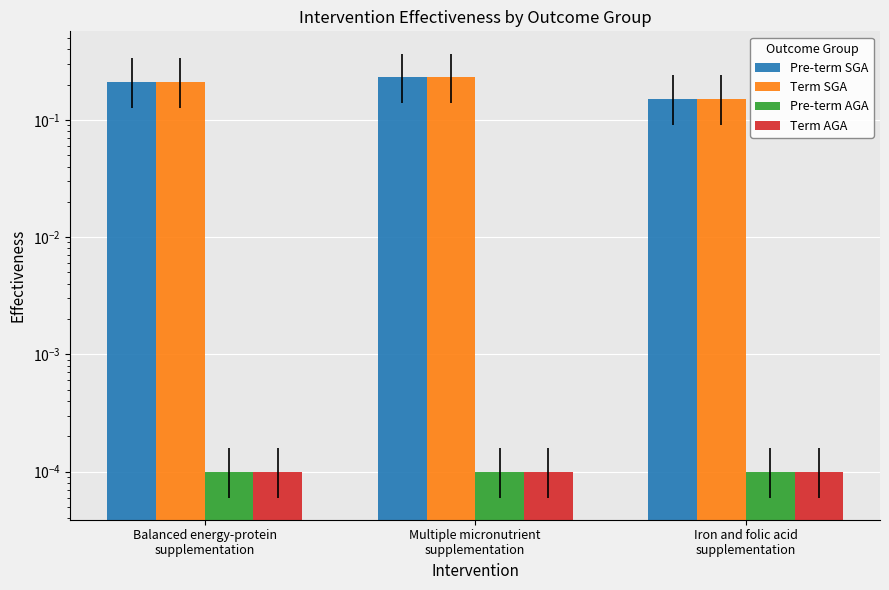

How many bars are there in each group?

4